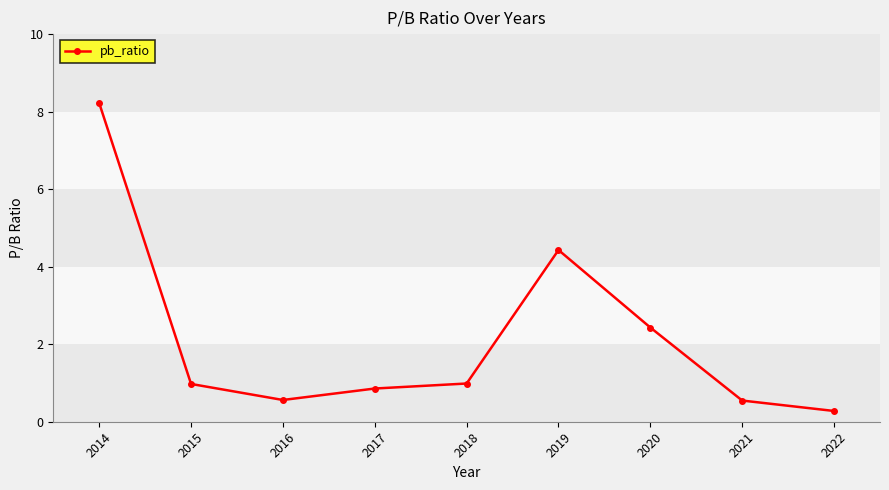

At which category does the data reach its first local valley?

2016